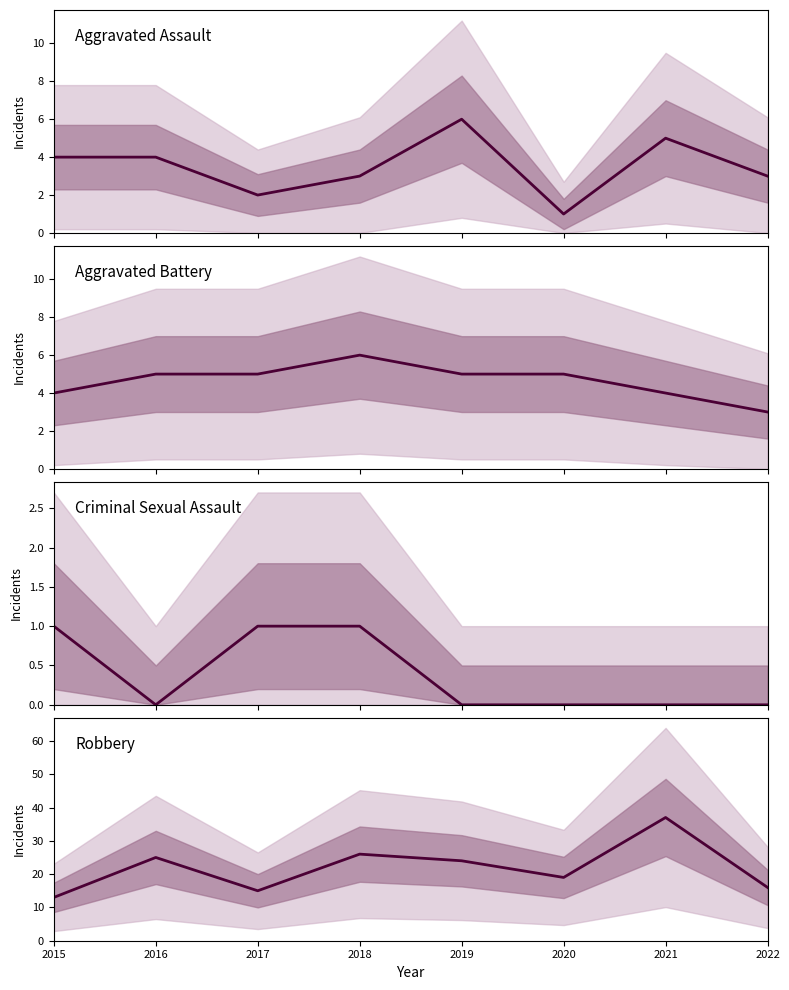

What is the maximum value for Criminal Sexual Assault?

1